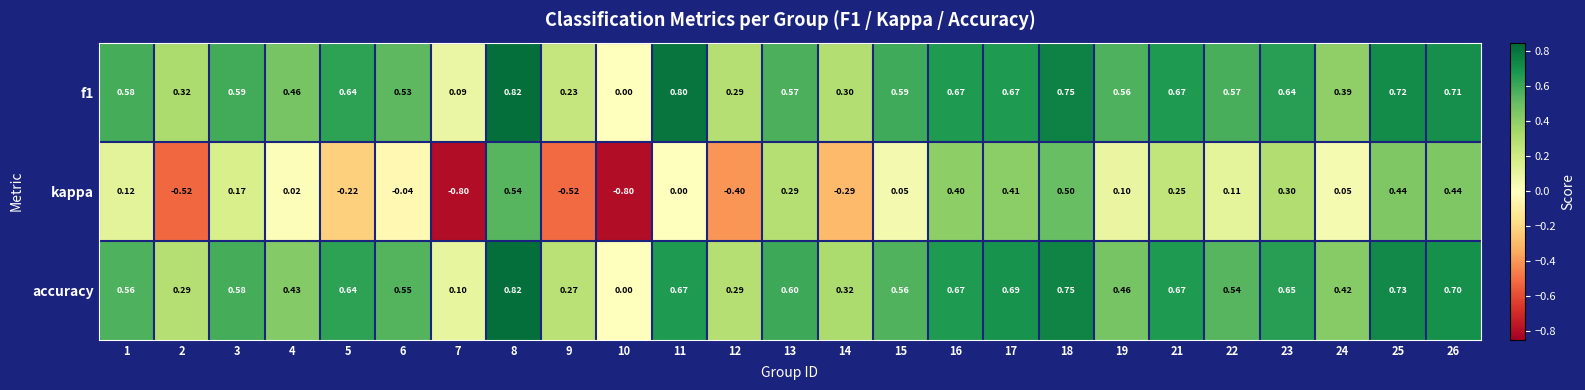

Is the value of accuracy at 22 greater than the value of kappa at 7?

Yes